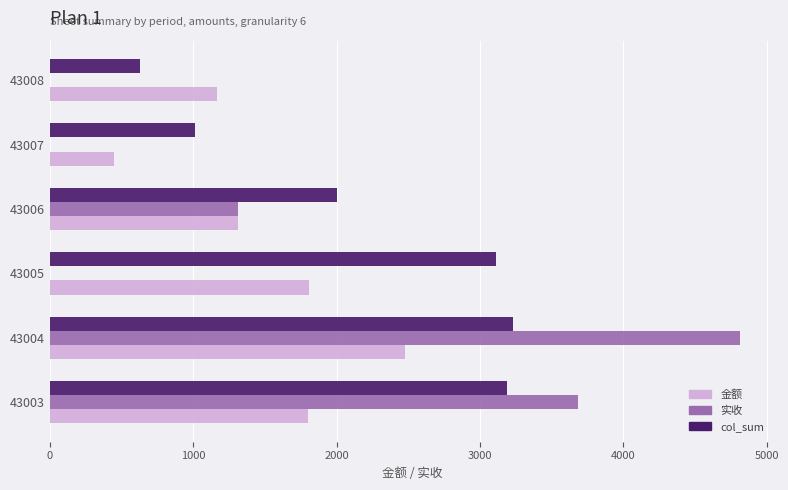

At which label is col_sum closest to 1930?

43006